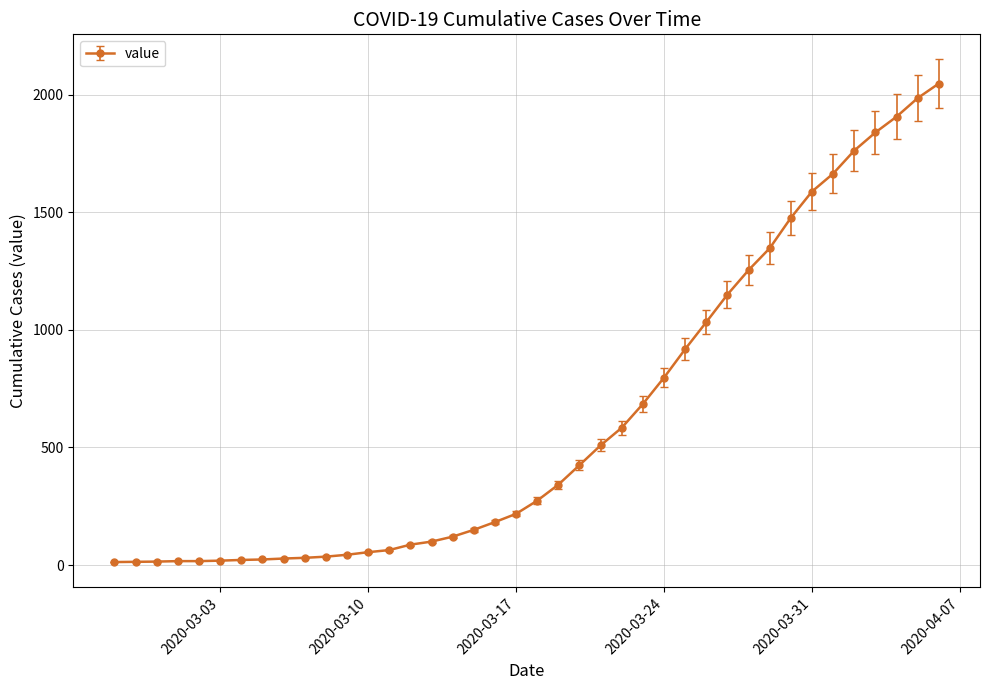

What is the difference between the maximum and minimum values?

2034